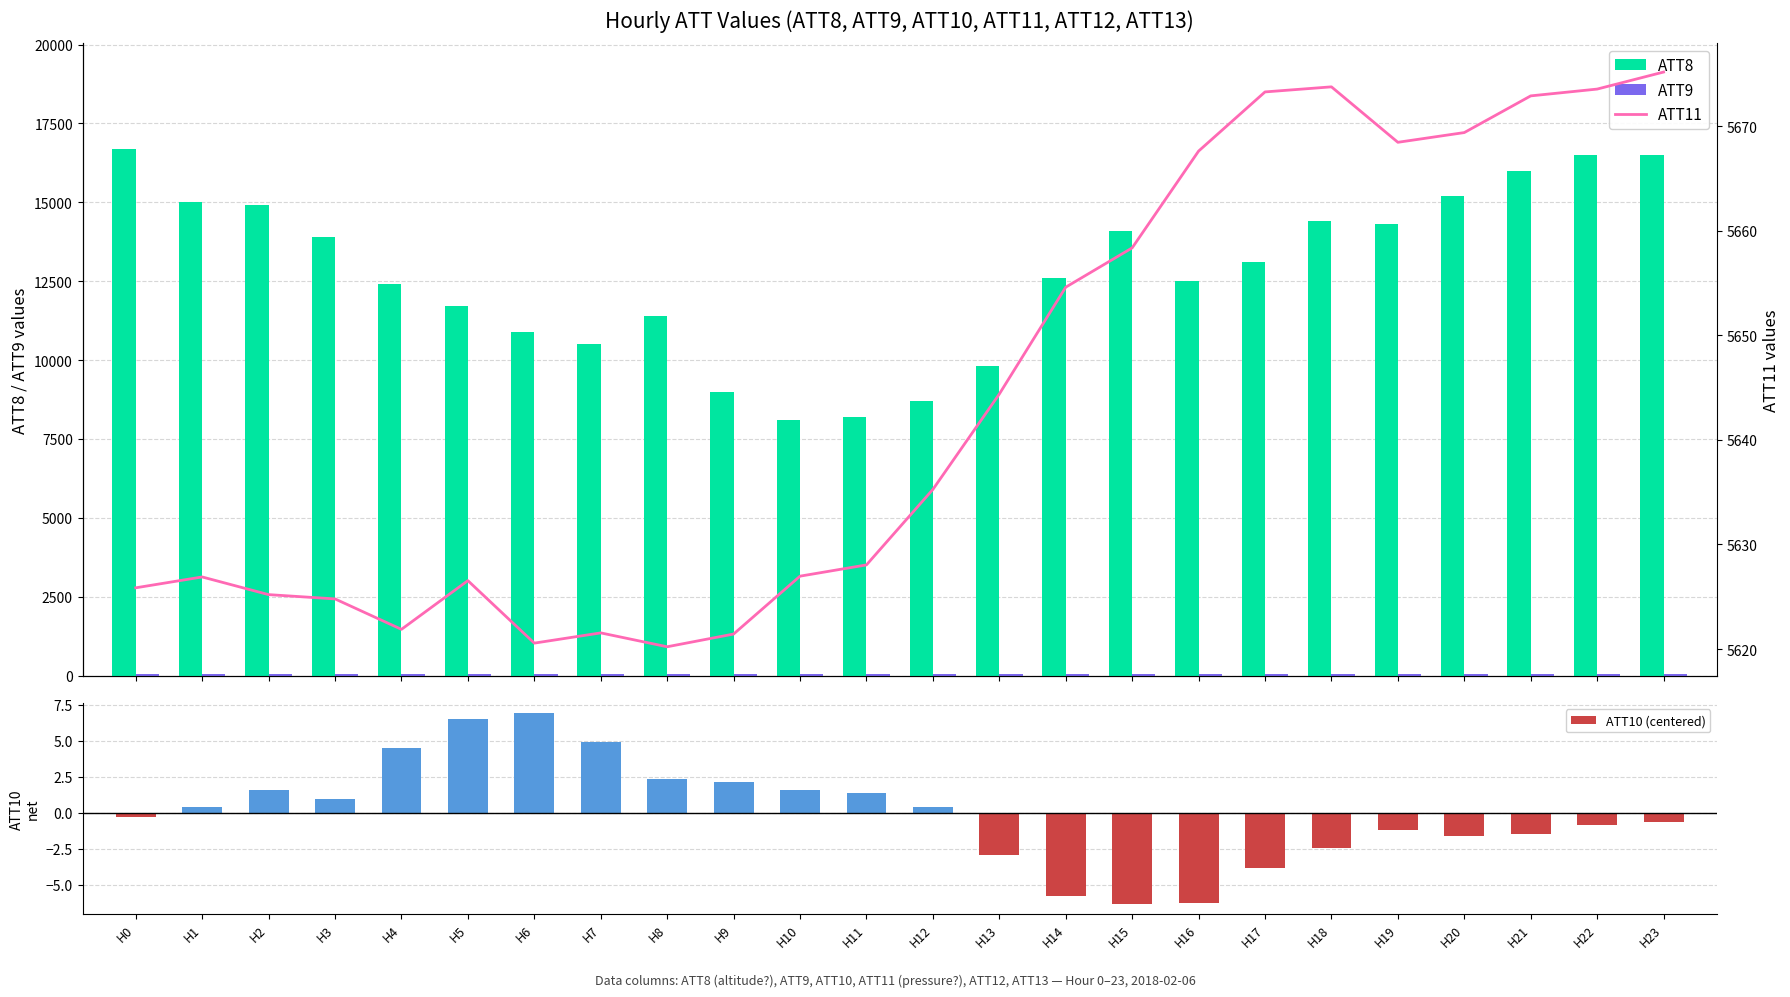

What is the difference between the maximum and minimum values in the ATT8 series?

8600.0